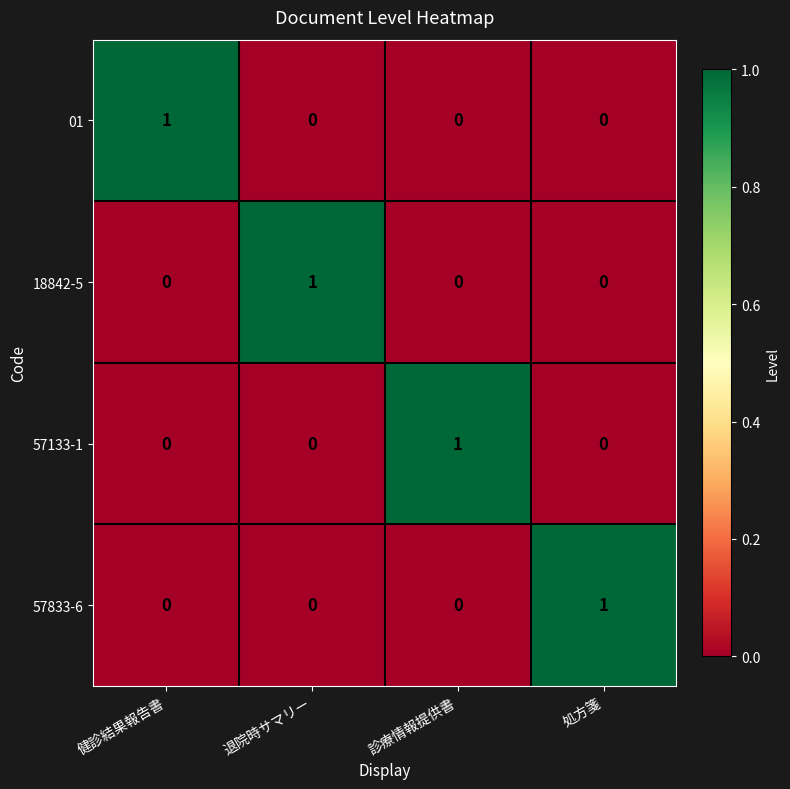

How many categories are shown in the chart?

4